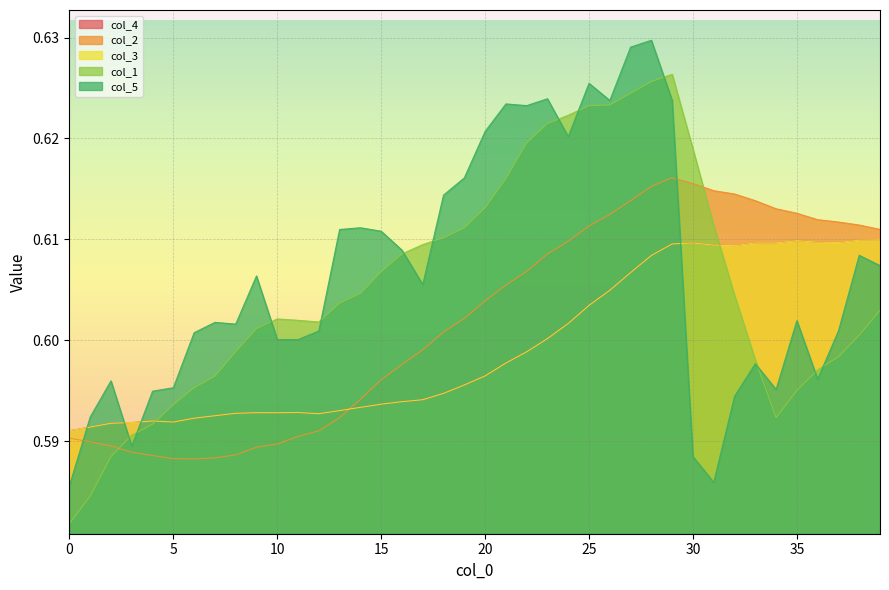

Where do col_1 and col_5 first cross each other?

2 and 3